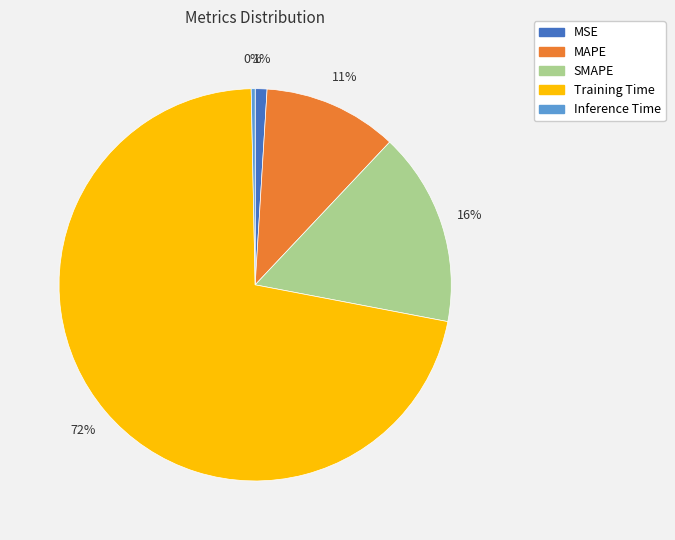

To the nearest percent, what is the average slice percentage?

20%